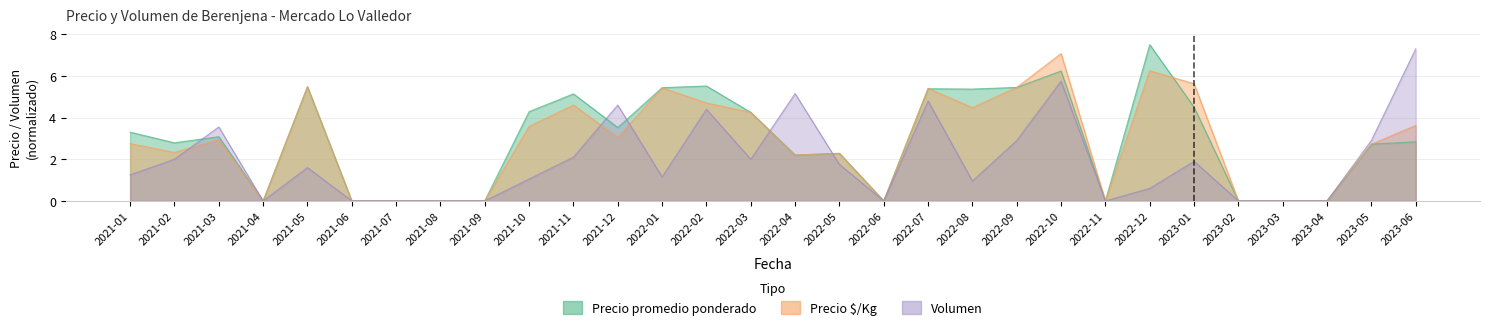

Reading right to left, list all the values displayed in this chart.

Precio promedio ponderado: 2023-06=2.8	2023-05=2.7	2023-04=0.0	2023-03=0.0	2023-02=0.0	2023-01=4.5	2022-12=7.5	2022-11=0.0	2022-10=6.2	2022-09=5.4	2022-08=5.4	2022-07=5.4	2022-06=0.0	2022-05=2.3	2022-04=2.2	2022-03=4.2	2022-02=5.5	2022-01=5.4	2021-12=3.5	2021-11=5.1	2021-10=4.3	2021-09=0.0	2021-08=0.0	2021-07=0.0	2021-06=0.0	2021-05=5.5	2021-04=0.0	2021-03=3.1	2021-02=2.8	2021-01=3.3
Precio $/Kg: 2023-06=3.6	2023-05=2.7	2023-04=0.0	2023-03=0.0	2023-02=0.0	2023-01=5.6	2022-12=6.2	2022-11=0.0	2022-10=7.1	2022-09=5.5	2022-08=4.5	2022-07=5.4	2022-06=0.0	2022-05=2.3	2022-04=2.2	2022-03=4.2	2022-02=4.7	2022-01=5.4	2021-12=3.0	2021-11=4.6	2021-10=3.6	2021-09=0.0	2021-08=0.0	2021-07=0.0	2021-06=0.0	2021-05=5.5	2021-04=0.0	2021-03=3.0	2021-02=2.3	2021-01=2.8
Volumen: 2023-06=7.3	2023-05=2.9	2023-04=0.0	2023-03=0.0	2023-02=0.0	2023-01=1.9	2022-12=0.6	2022-11=0.0	2022-10=5.8	2022-09=2.9	2022-08=0.9	2022-07=4.8	2022-06=0.0	2022-05=1.8	2022-04=5.2	2022-03=2.0	2022-02=4.4	2022-01=1.1	2021-12=4.6	2021-11=2.1	2021-10=1.1	2021-09=0.0	2021-08=0.0	2021-07=0.0	2021-06=0.0	2021-05=1.6	2021-04=0.0	2021-03=3.5	2021-02=2.0	2021-01=1.2